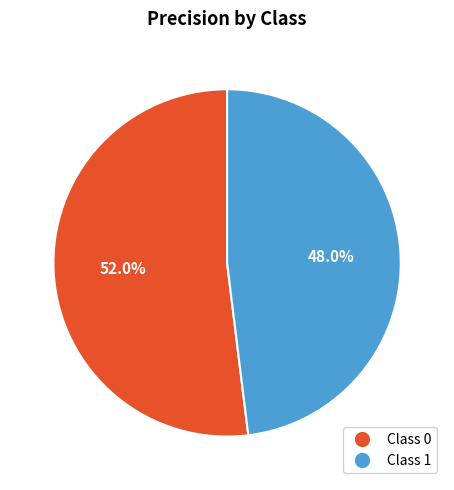

Does any single category account for the majority?

Yes